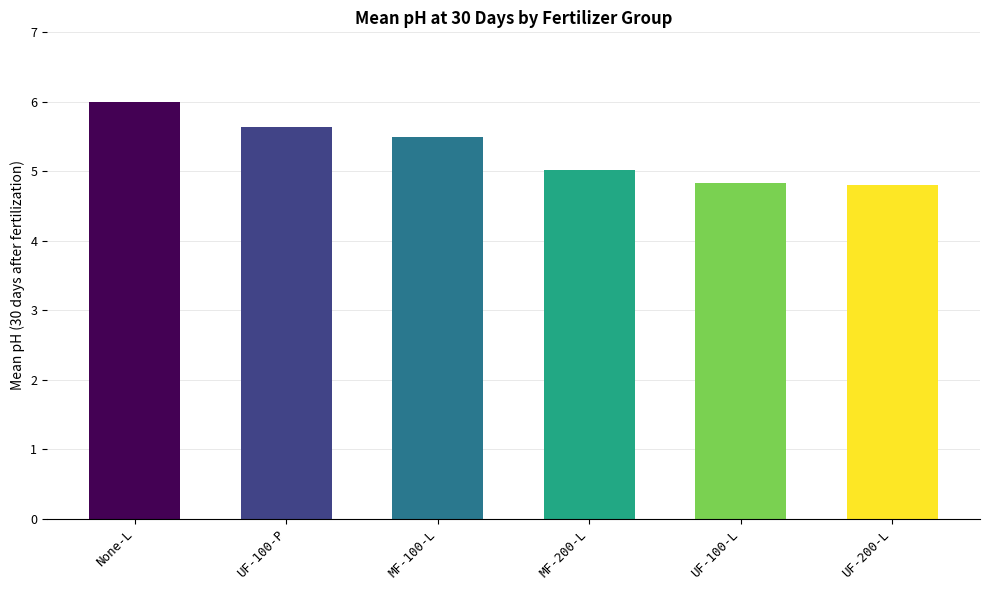

Is it true that the value at MF-100-L is 5.5?

True